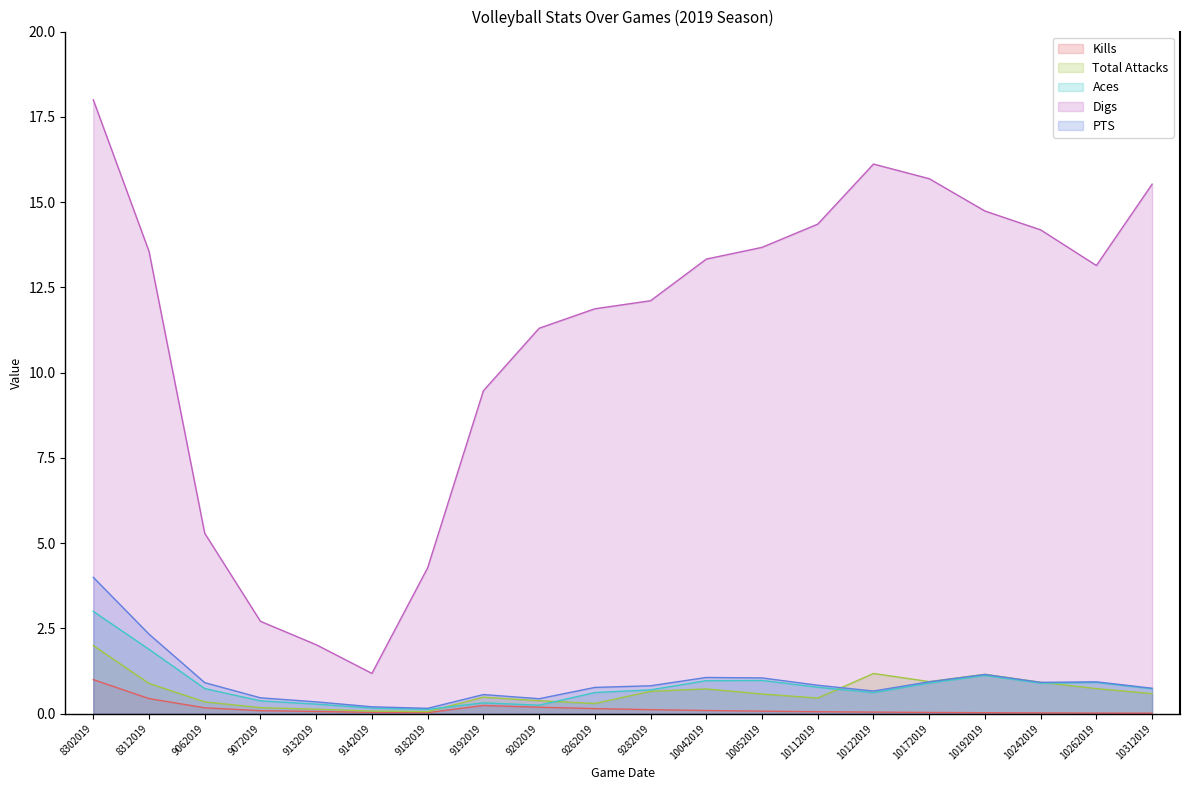

True or false: PTS and Digs intersect in this chart.

False